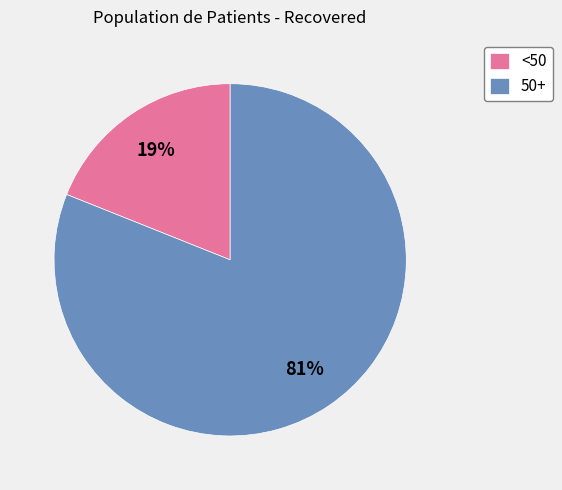

Approximately how many times larger is the value at 50+ compared to <50?

4.3